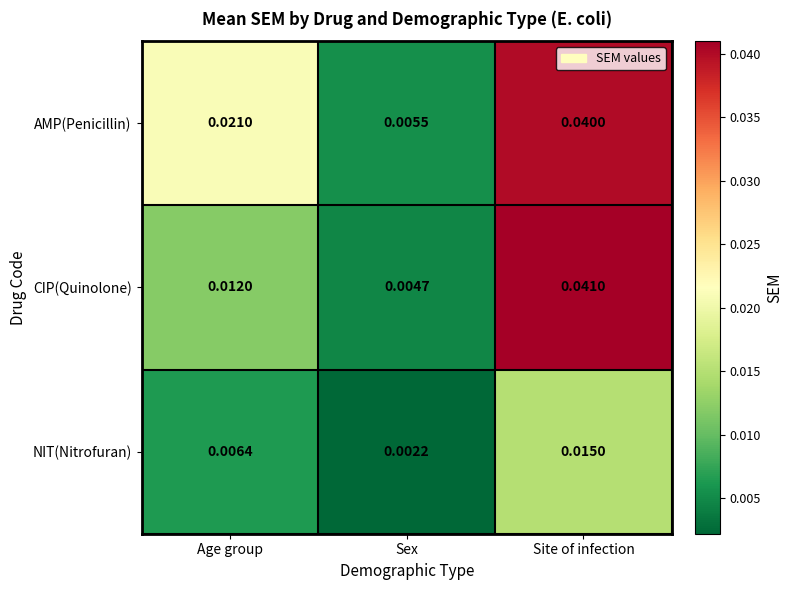

Which series has the widest spread of values?

CIP(Quinolone)